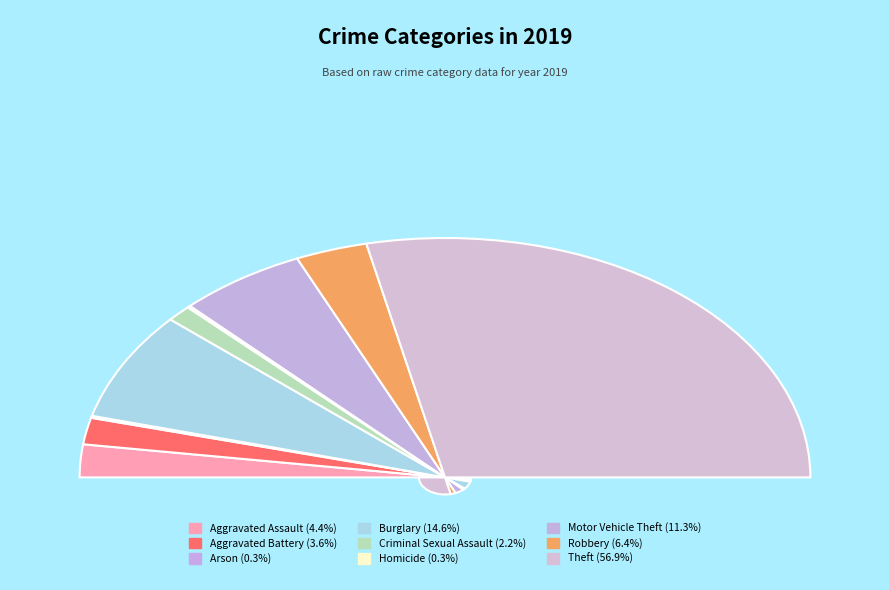

What is the majority slice?

Theft